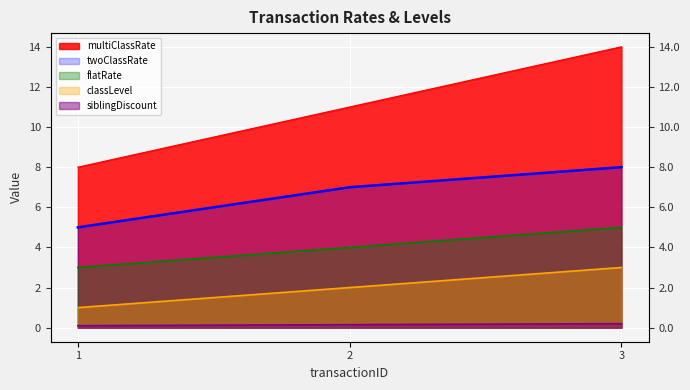

What is the difference between the siblingDiscount values at 3 and 2?

0.1